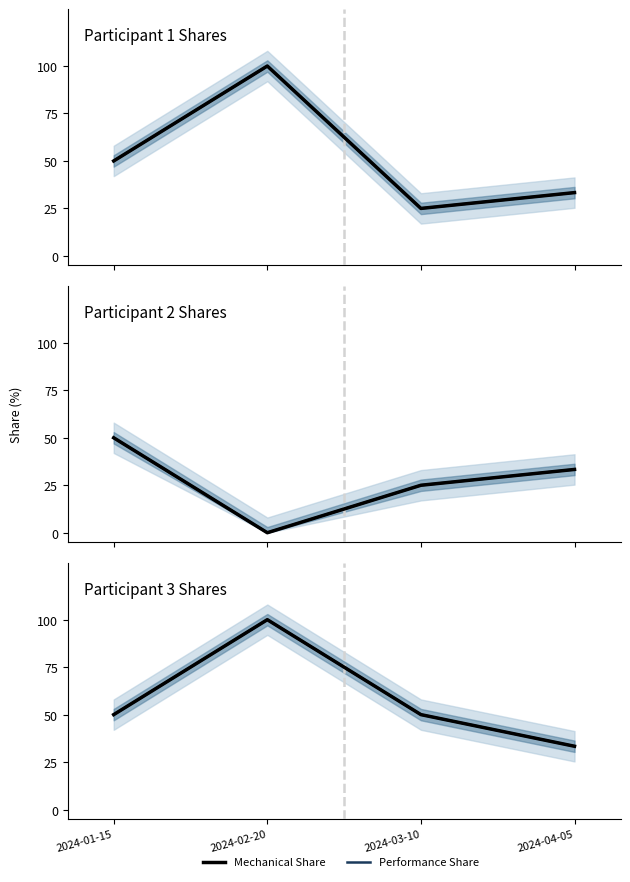

Which category has the lowest value in the Performance Share series?

2024-04-05